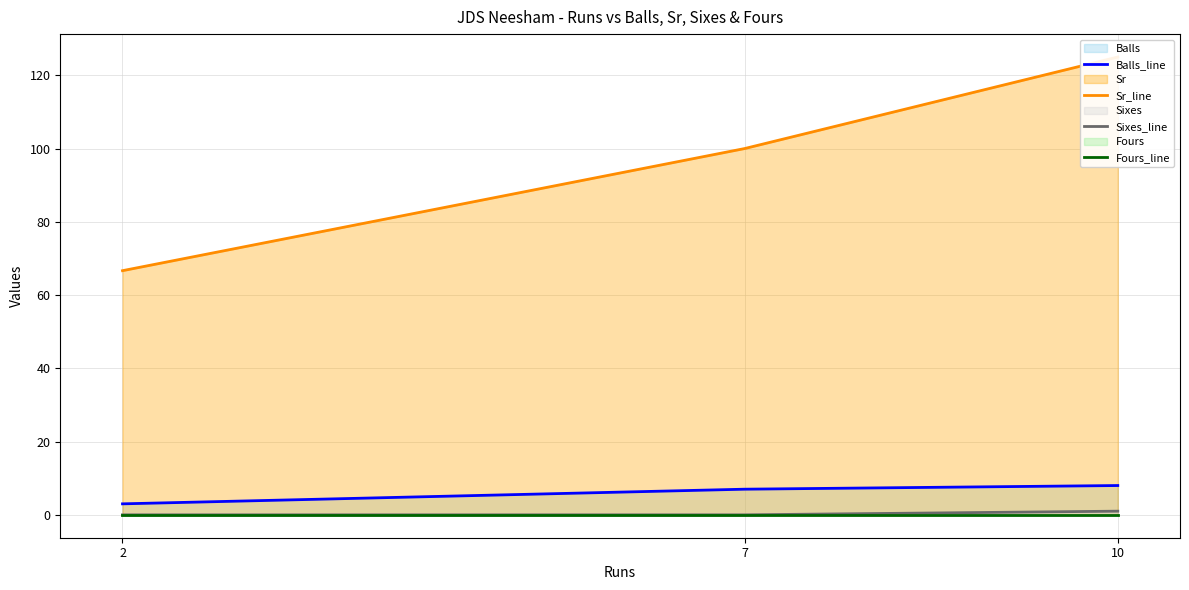

Reading left to right, list all the values displayed in this chart.

Balls_line: 10=8.0	7=7.0	2=3.0
Sr_line: 10=125.0	7=100.0	2=66.7
Sixes_line: 10=1.0	7=0.0	2=0.0
Fours_line: 10=0.0	7=0.0	2=0.0